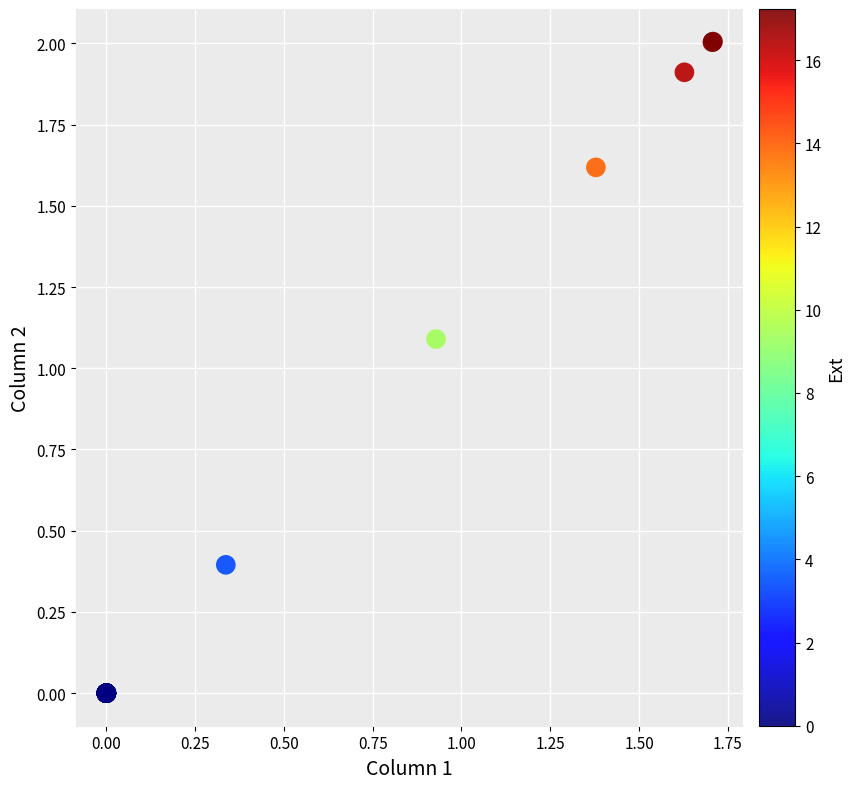

What Y value in the scatter plot is closest to 1?

1.1